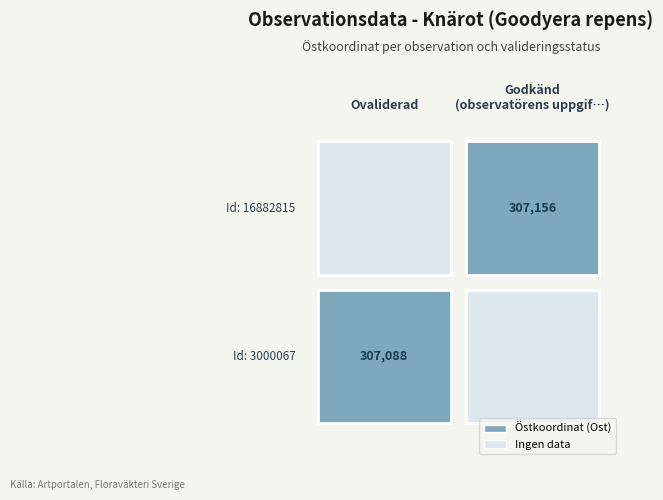

How many values in the 3000067 series are below 6459352?

1